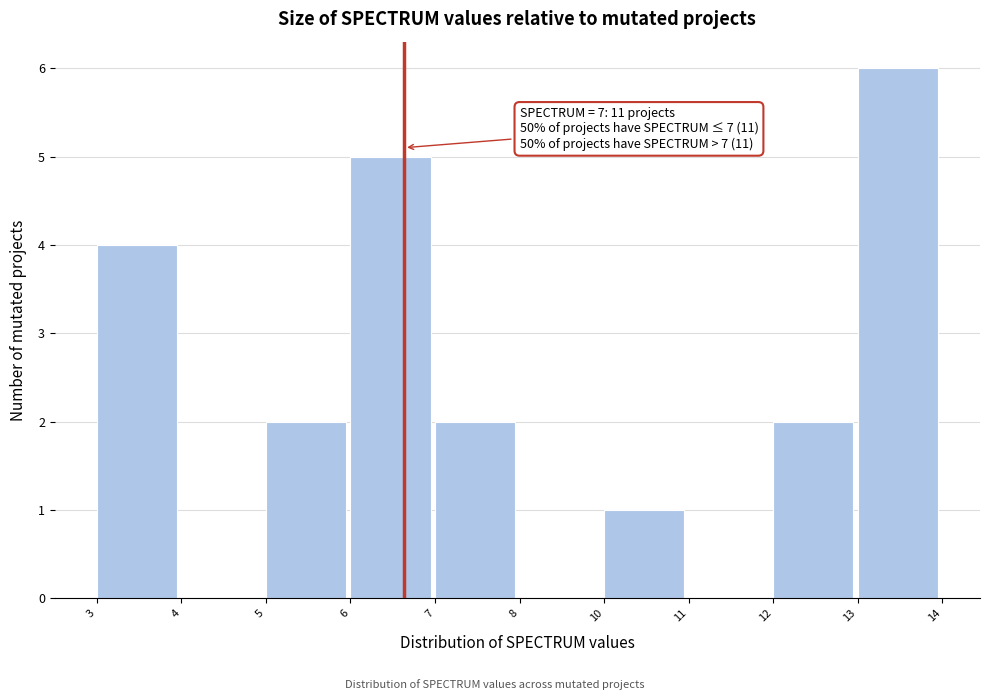

Reading right to left, list all the values displayed in this chart.

13=6	12=2	11=0	10=1	8=0	7=2	6=5	5=2	4=0	3=4